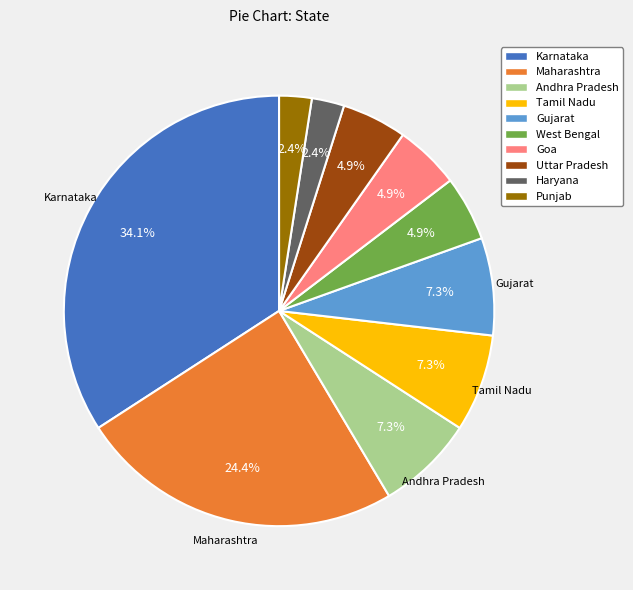

Is Andhra Pradesh the majority of the pie?

No